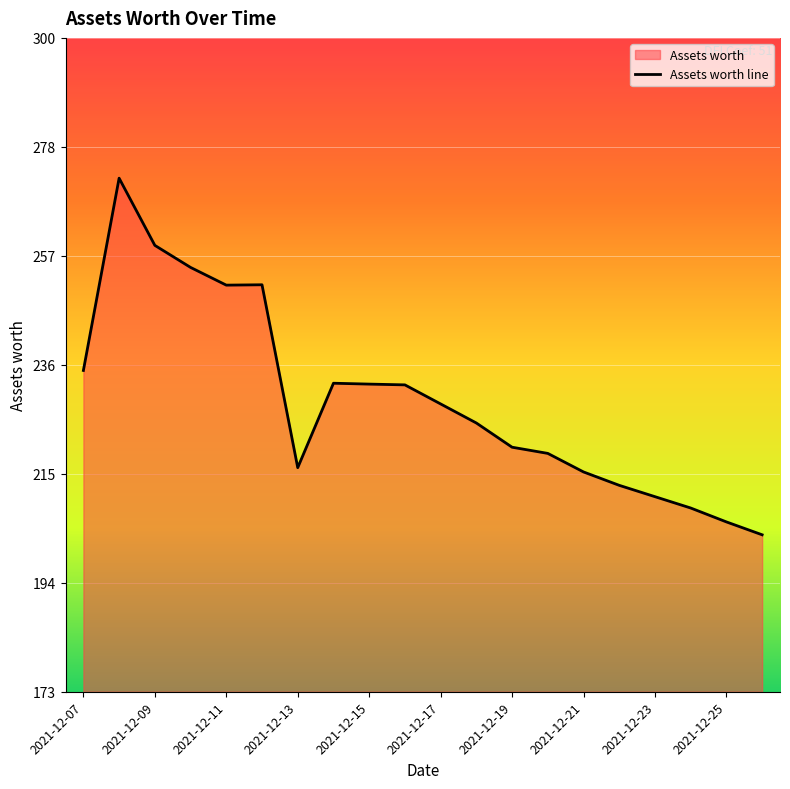

The chart shows a value of 323.6 at 2021-12-25. True or false?

False